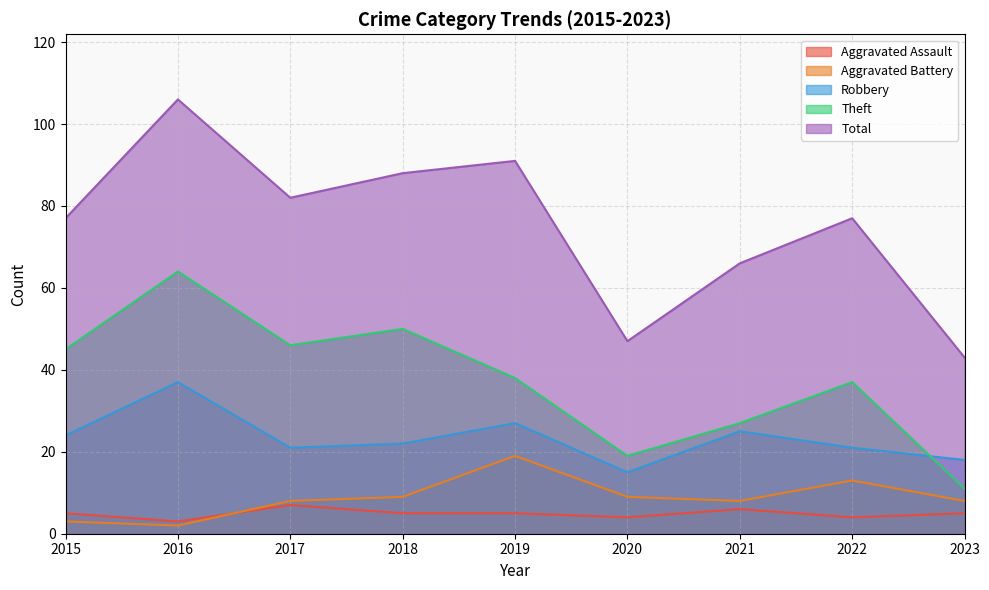

Does the chart have visible grid lines?

Yes